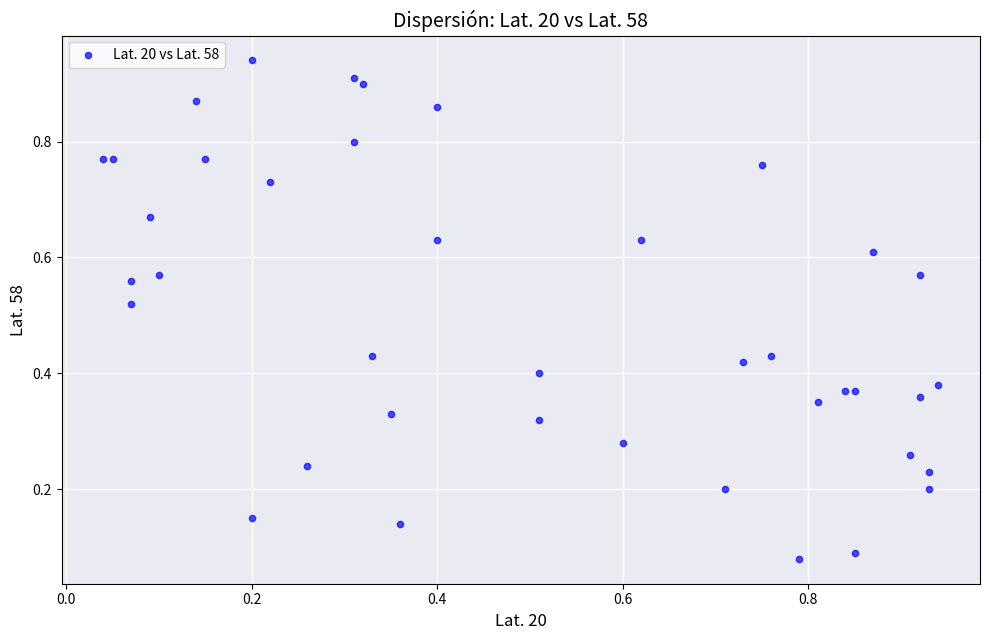

How many points are shown in the scatter plot?

40